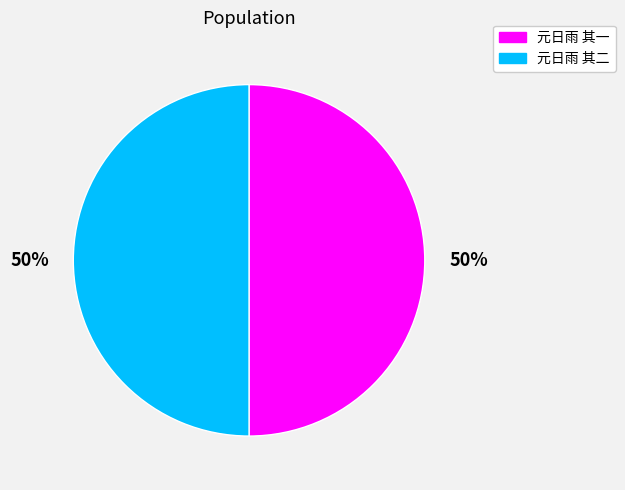

To the nearest percent, what portion does 元日雨 其一 represent?

50%